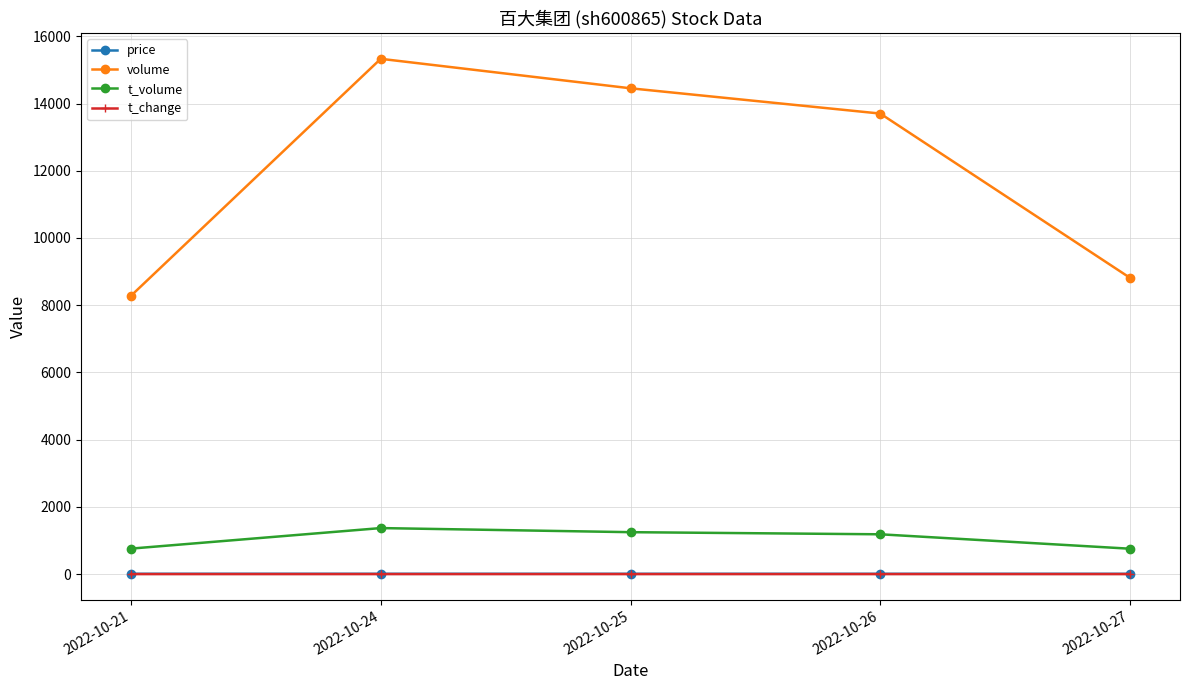

What are all the series names shown in the legend?

price, volume, t_volume, t_change